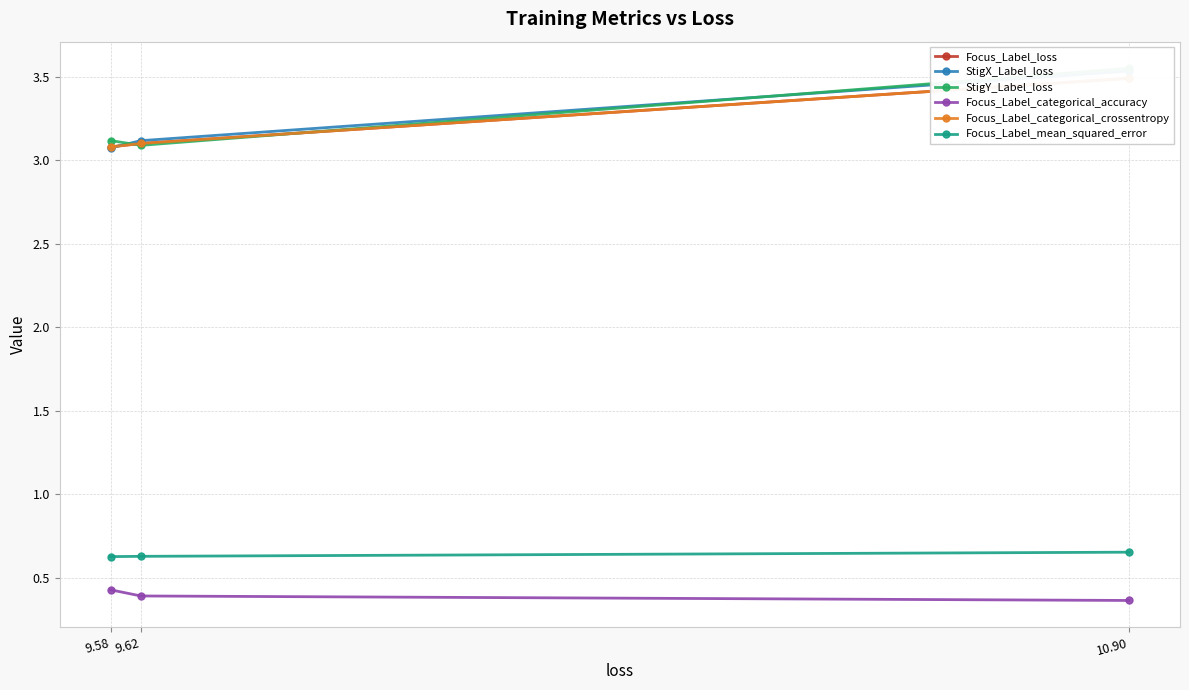

What position from the right is 9.62?

2